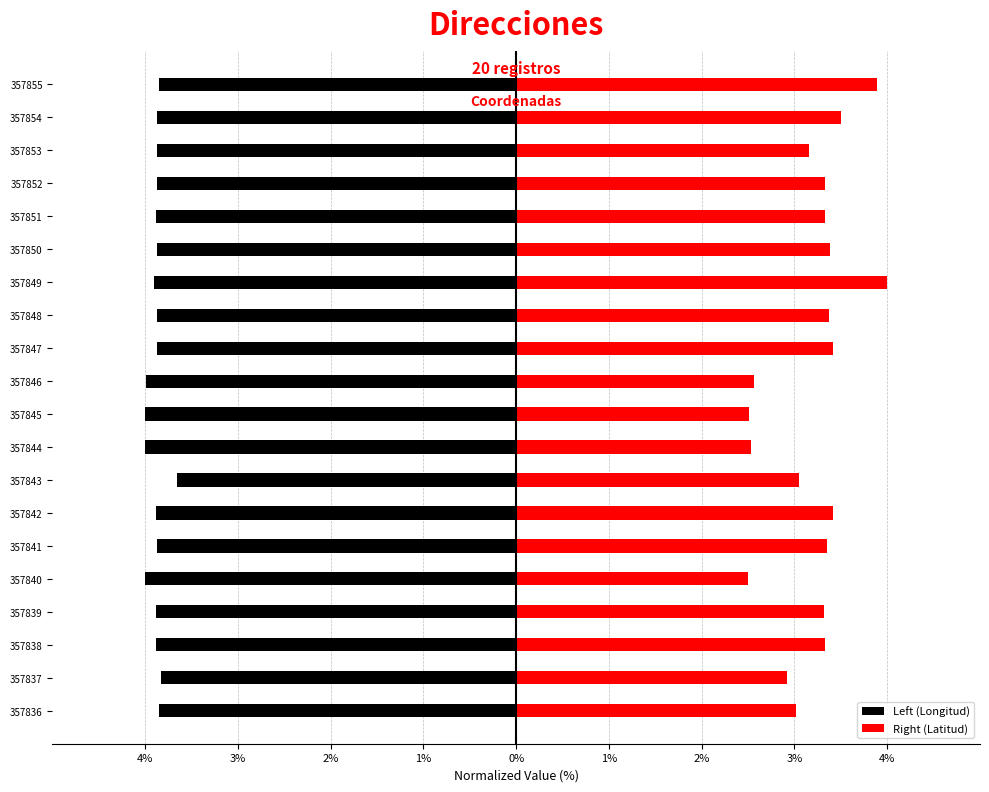

Which series has the largest total across all categories?

Right (Latitud)